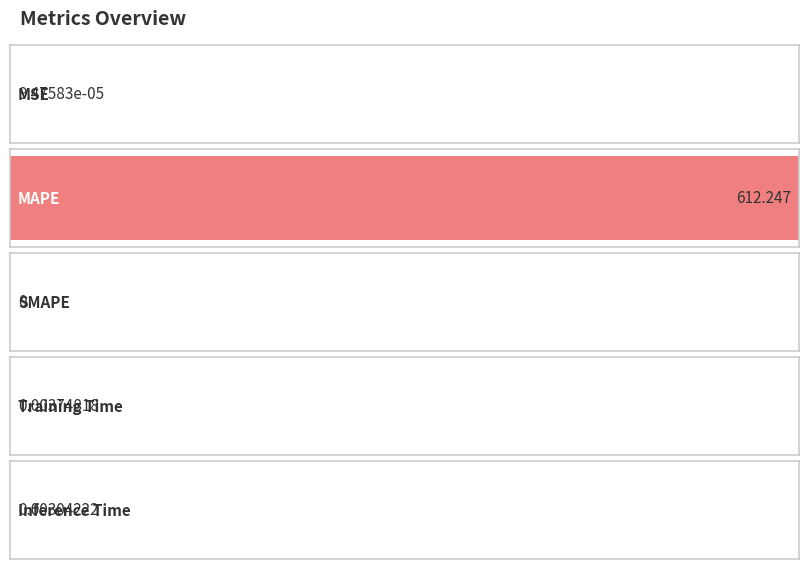

How many bars are there in total?

5